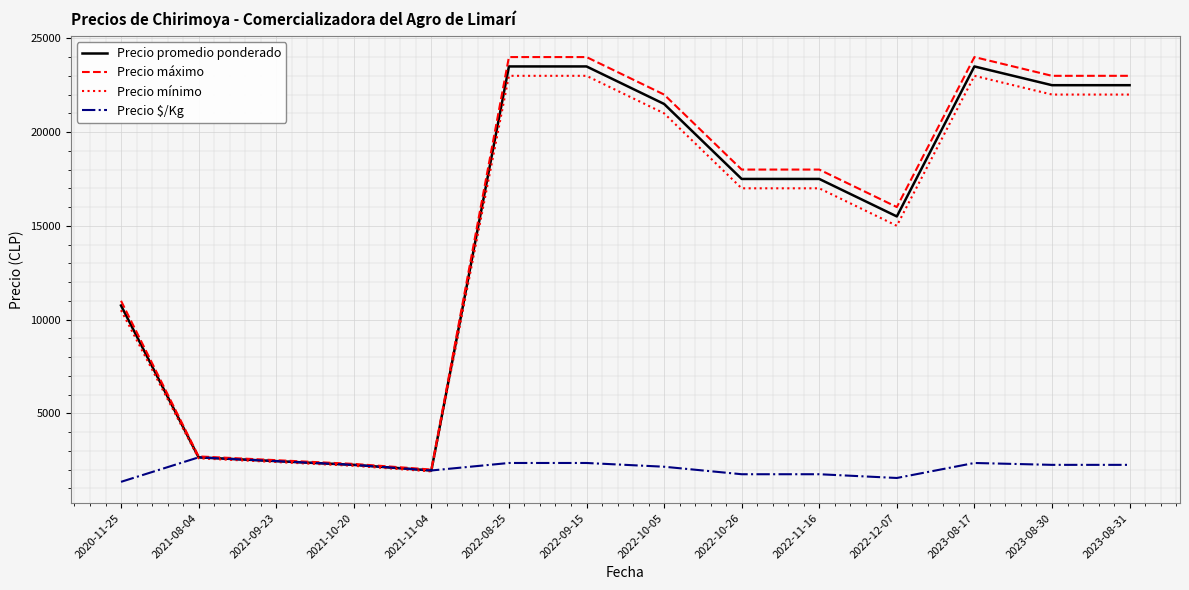

Rank the series by their maximum value, from highest to lowest.

Precio máximo, Precio promedio ponderado, Precio mínimo, Precio $/Kg